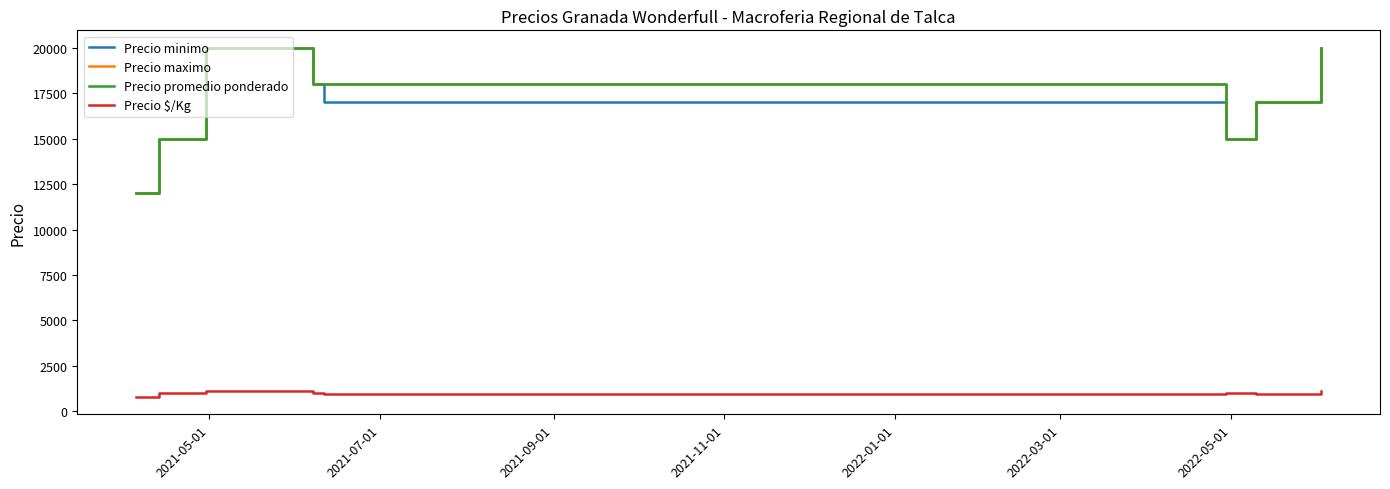

Does the chart display data point markers on the line(s)?

No